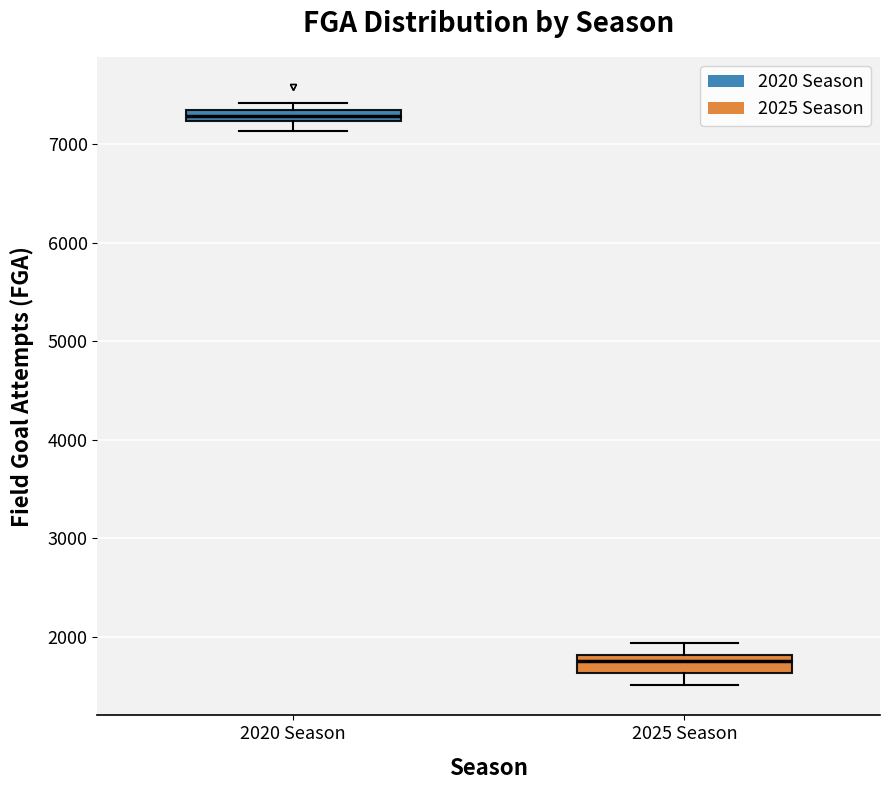

Which box has the highest median line?

2020 Season